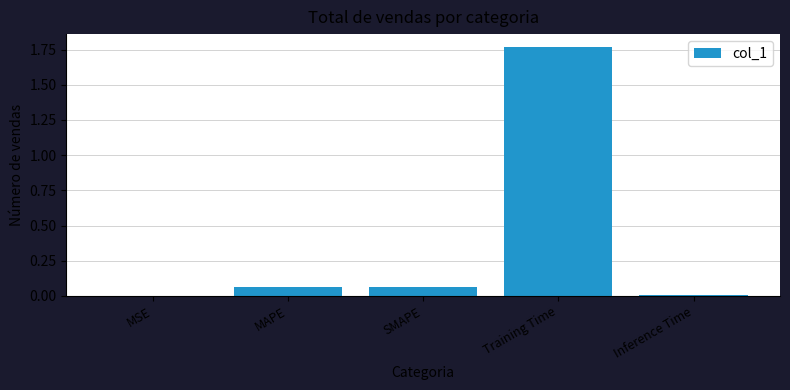

What is the change in value from MSE to SMAPE?

+0.1